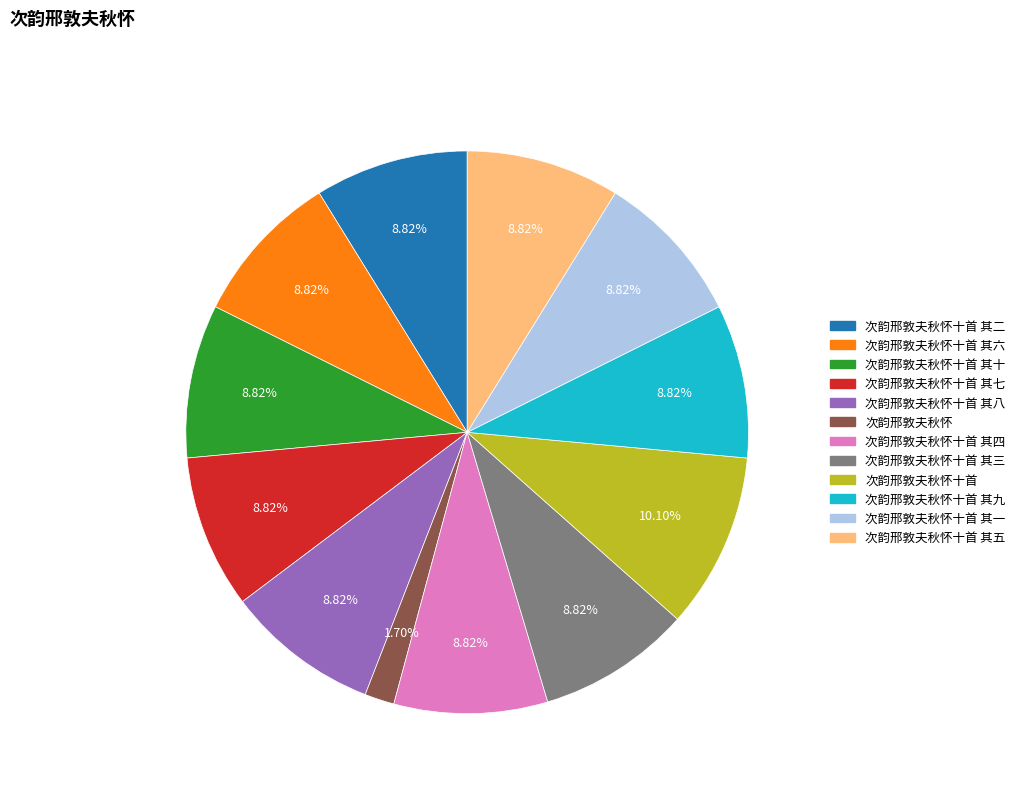

Is there a majority slice in this chart?

No